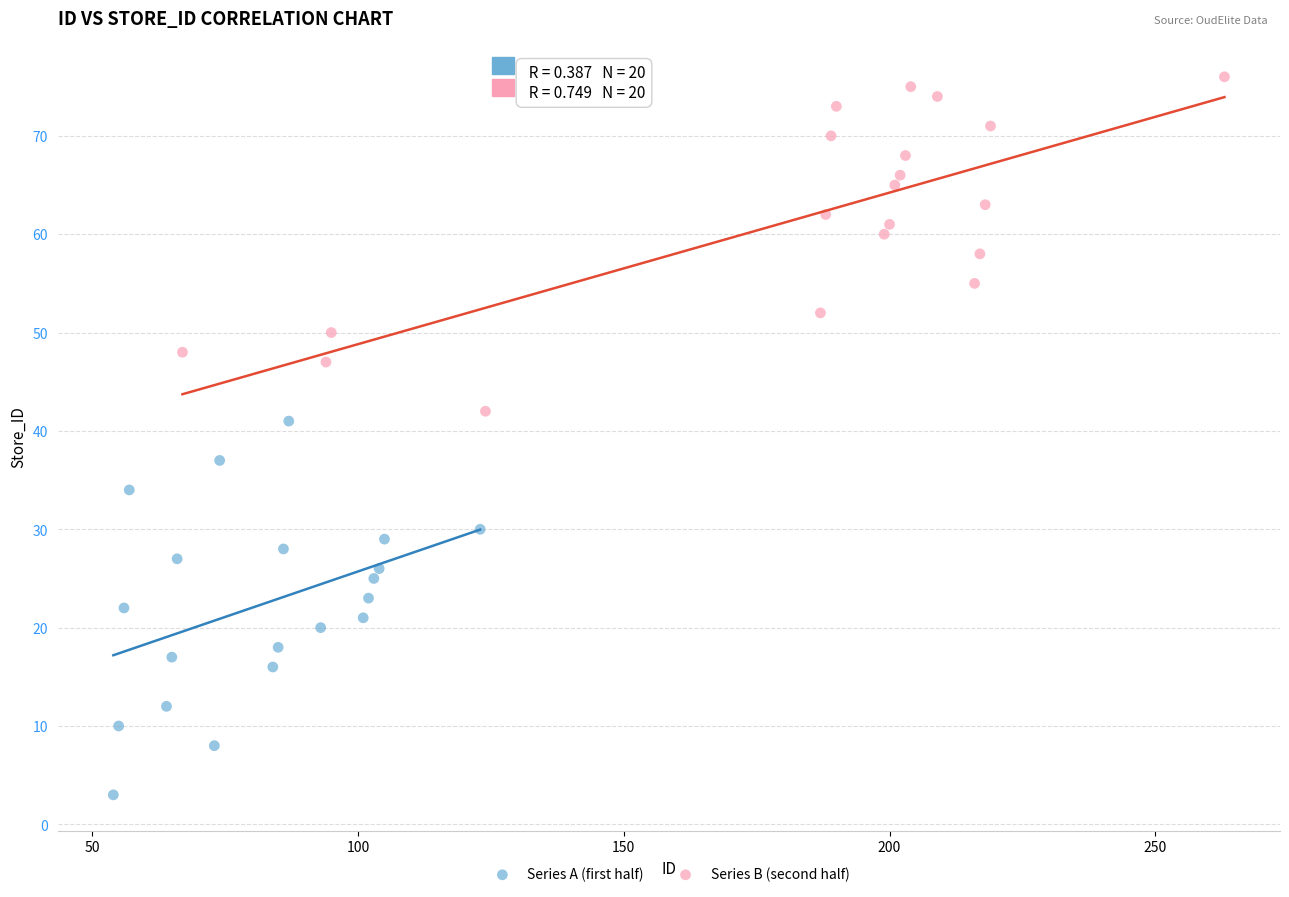

Which series has the largest Y range (max minus min)?

Series A (first half)